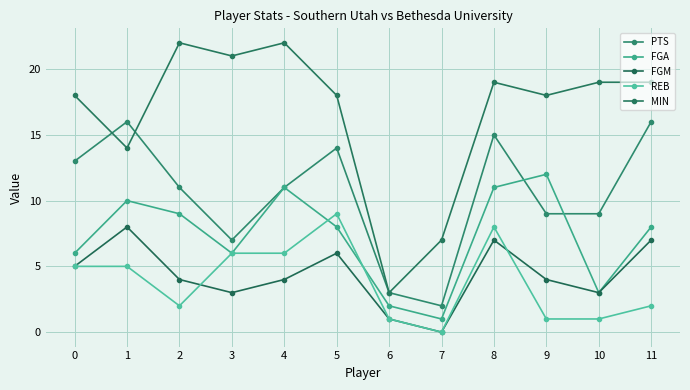

What is the difference between the REB values at 1 and 7?

5